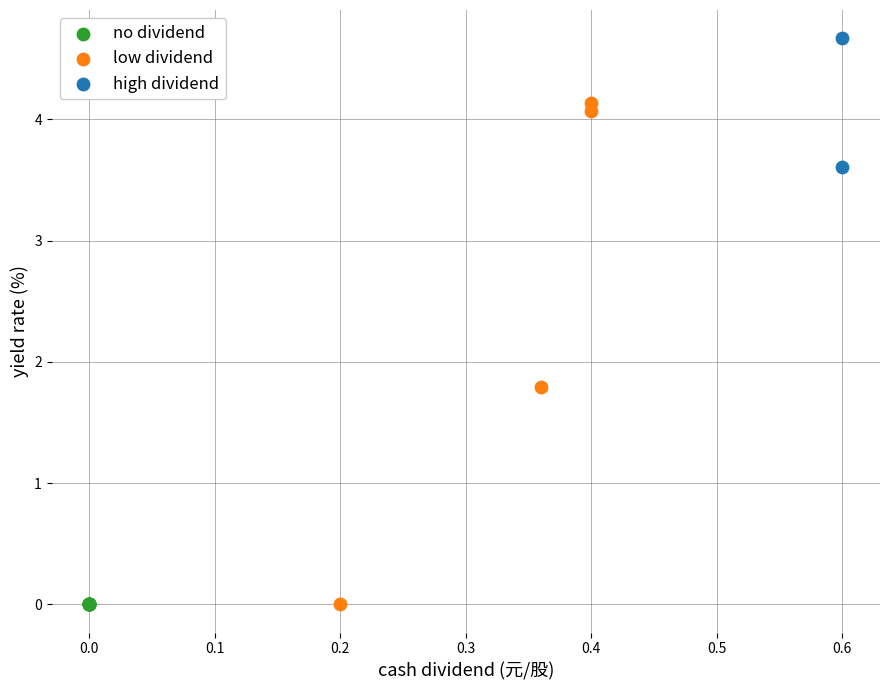

Which series reaches the maximum Y coordinate?

high dividend